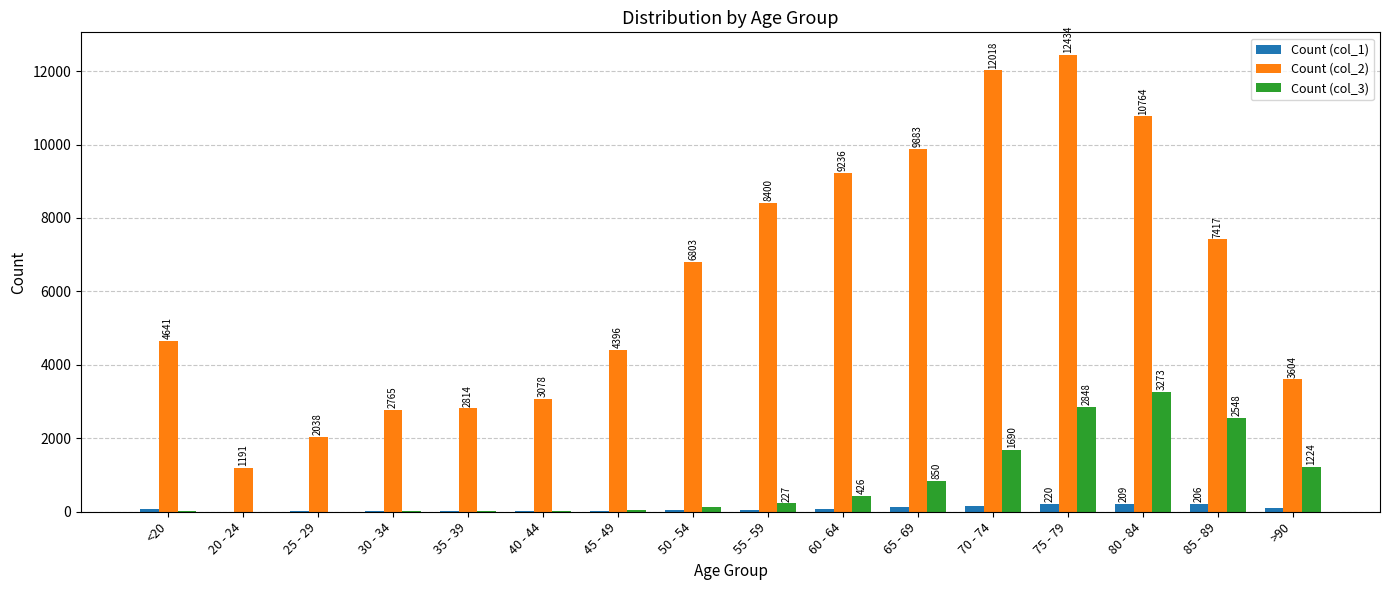

Between 45 - 49 and 55 - 59, which series saw the biggest shift?

Count (col_2)